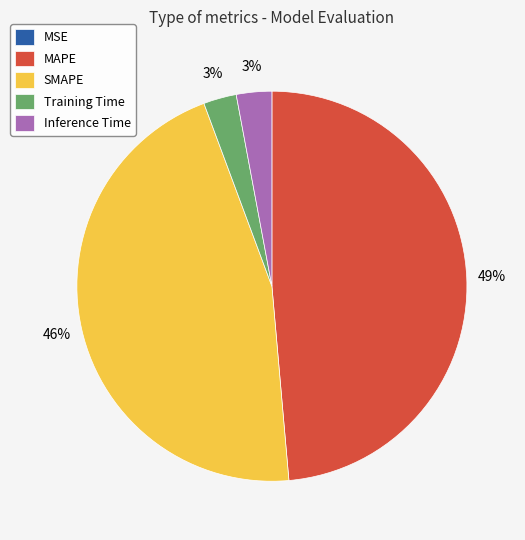

Is the sum of Inference Time and MAPE greater than half?

Yes